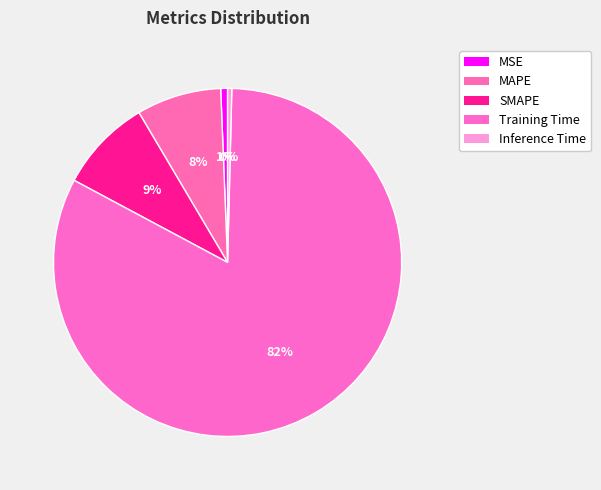

Is it true that MSE is 1% of the pie?

True